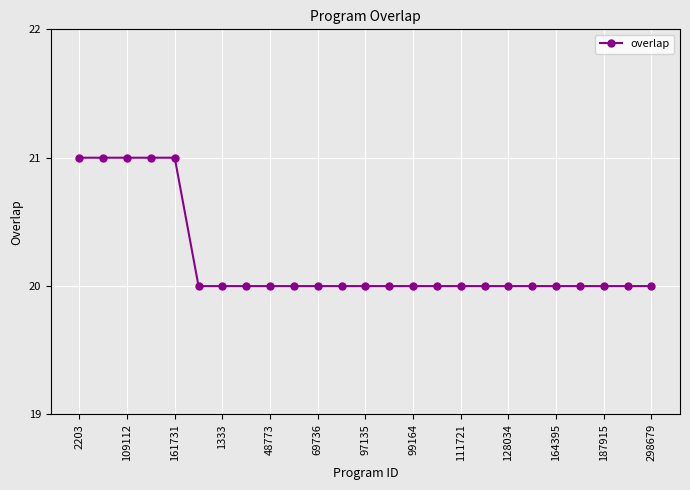

What is the greatest value displayed?

21